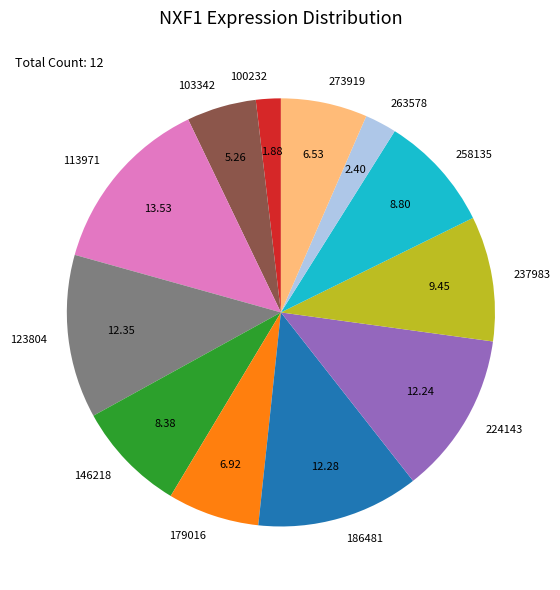

Combined, do 103342 and 113971 account for over 50%?

No